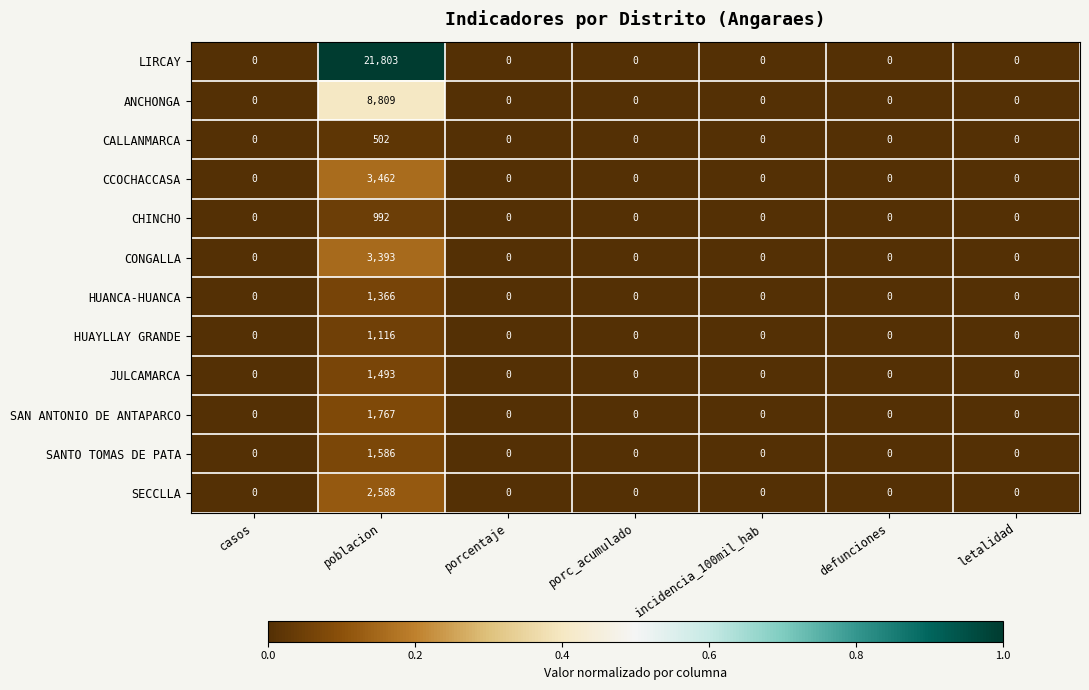

List the series in order of their peak value, lowest first.

CALLANMARCA, CHINCHO, HUAYLLAY GRANDE, HUANCA-HUANCA, JULCAMARCA, SANTO TOMAS DE PATA, SAN ANTONIO DE ANTAPARCO, SECCLLA, CONGALLA, CCOCHACCASA, ANCHONGA, LIRCAY